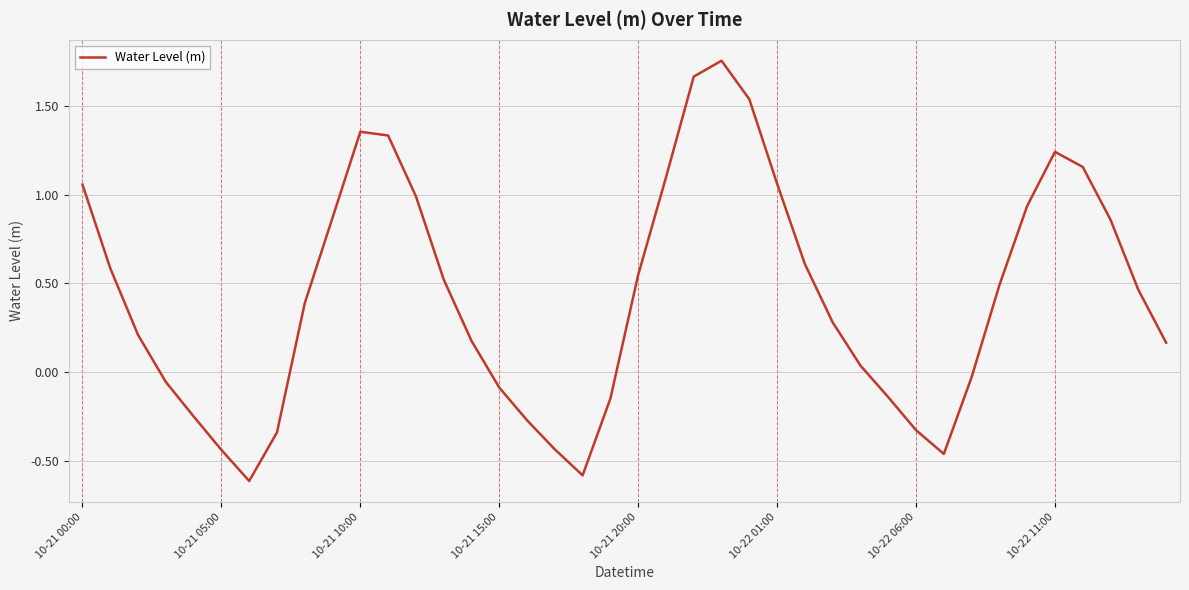

What is the average value?

0.4